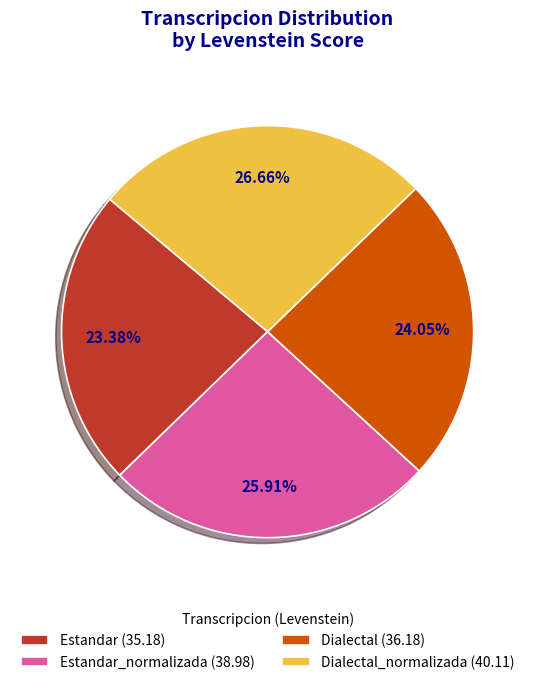

Rank the categories by value from lowest to highest.

Estandar (35.18), Dialectal (36.18), Estandar_normalizada (38.98), Dialectal_normalizada (40.11)